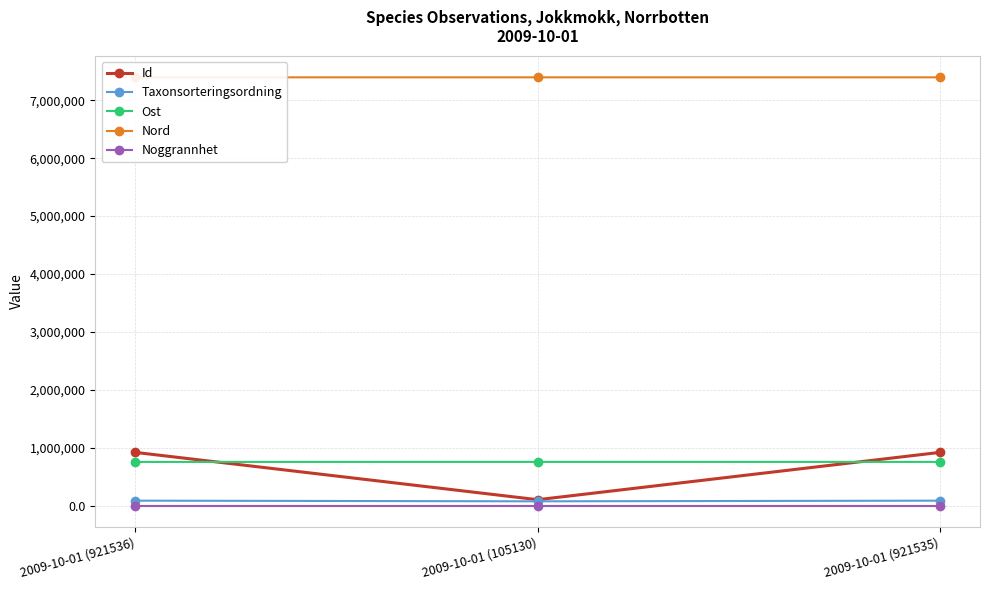

Which series has the largest total across all categories?

Nord